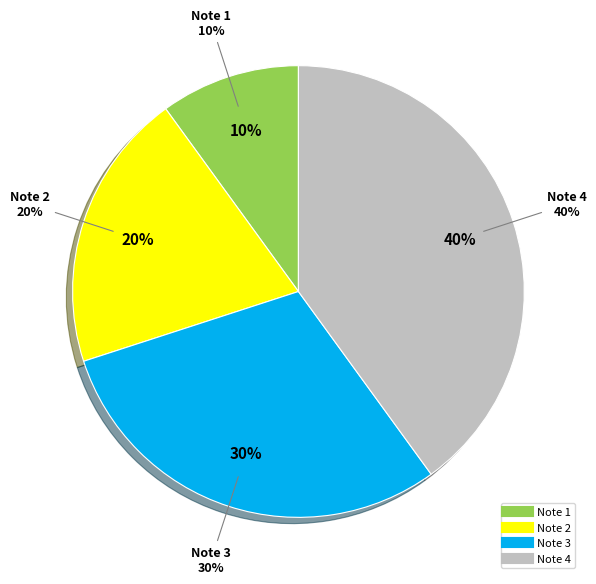

To the nearest percent, what is the average slice percentage?

25%